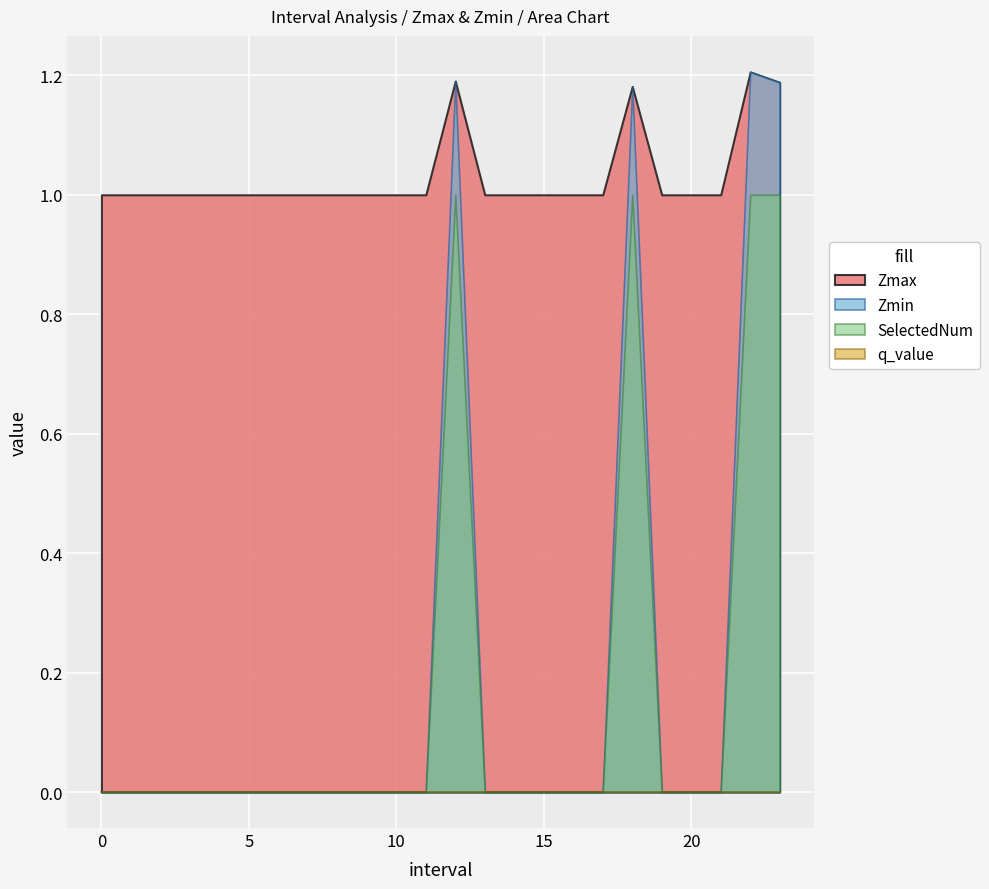

Which series has the widest spread of values?

Zmin